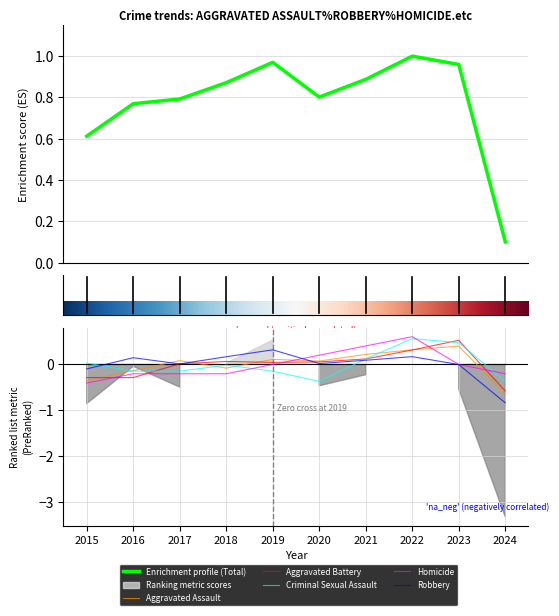

Count the number of categories in the chart.

10